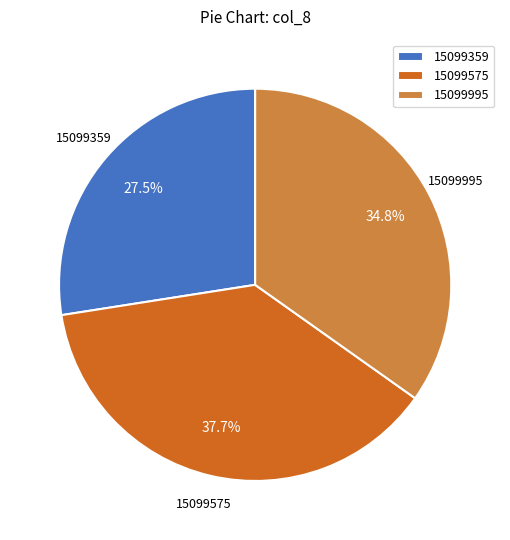

To the nearest percent, what percentage of the pie is 15099995?

35%